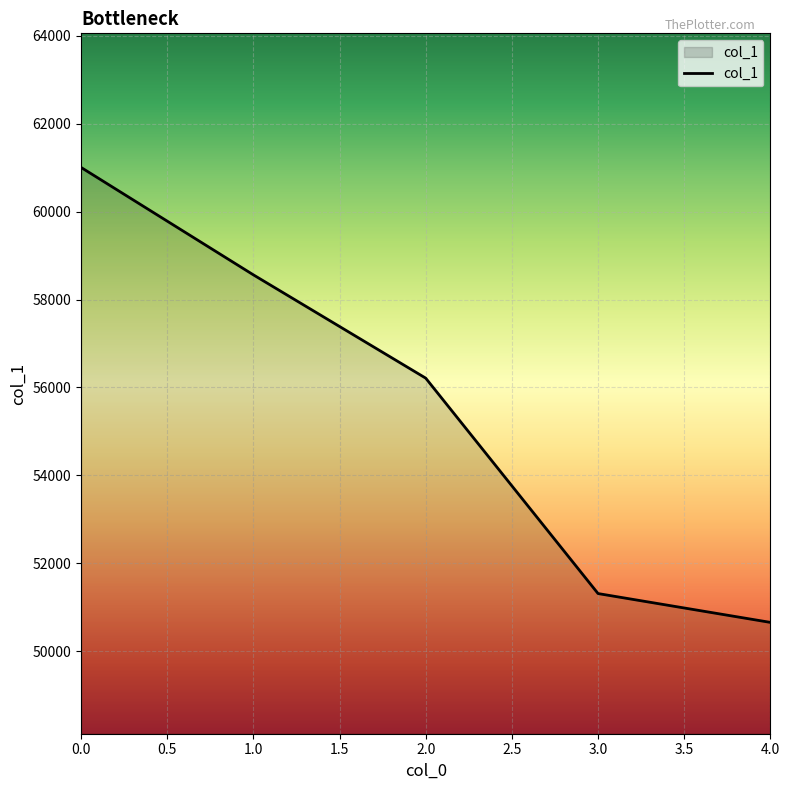

At which label is the value closest to 55831?

2.0